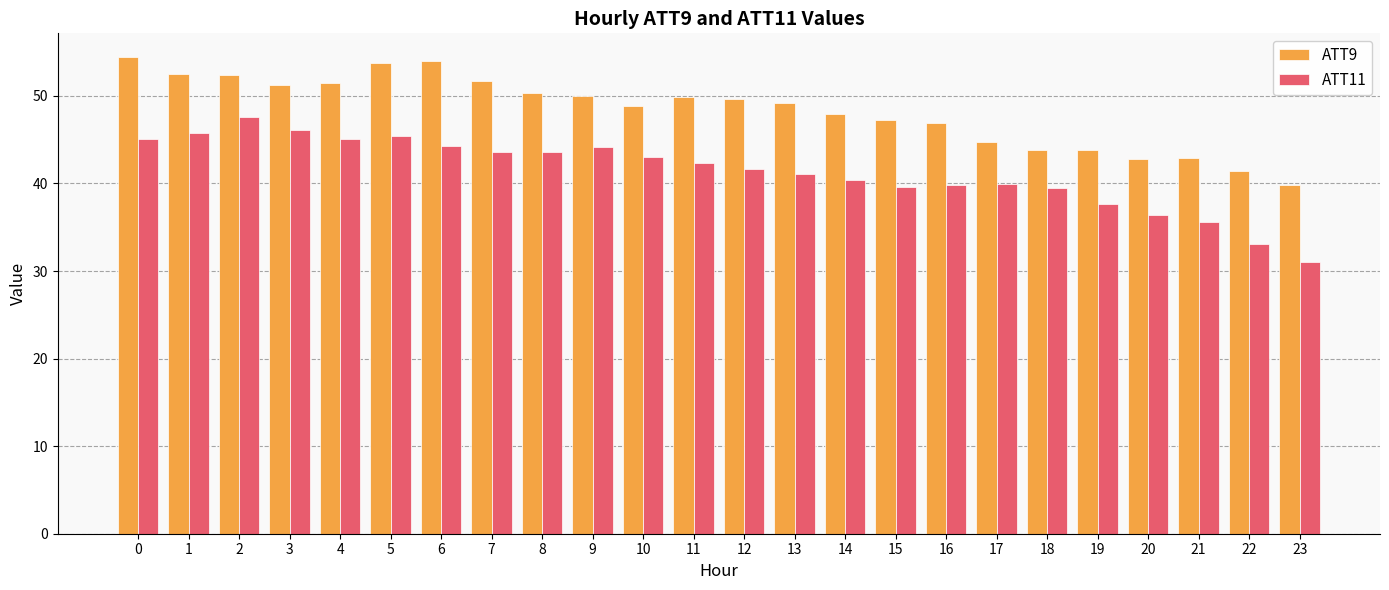

What is the value of the ATT11 bar at the 22nd from the left?

35.6